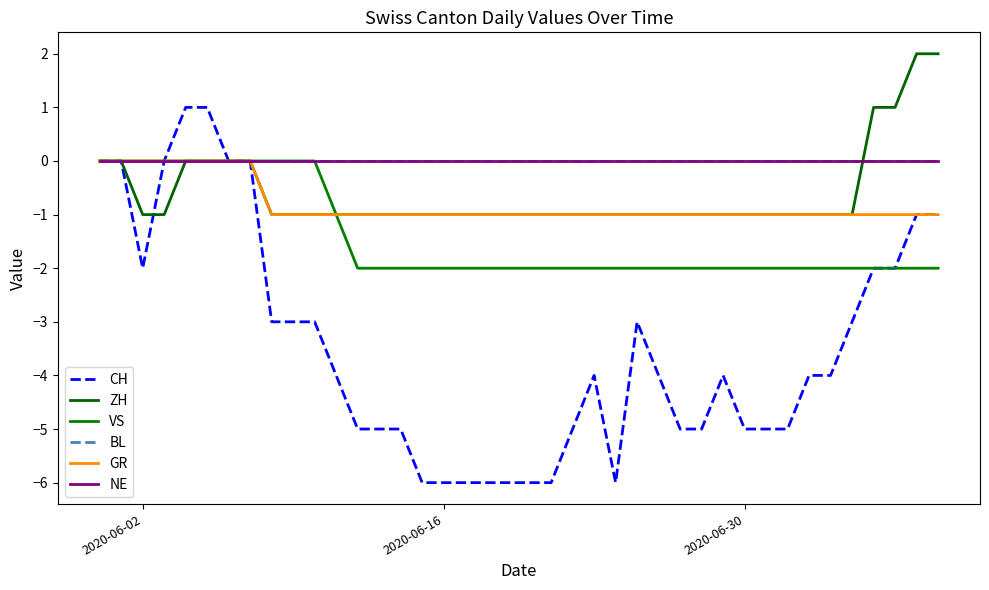

Which series has the widest spread of values?

CH